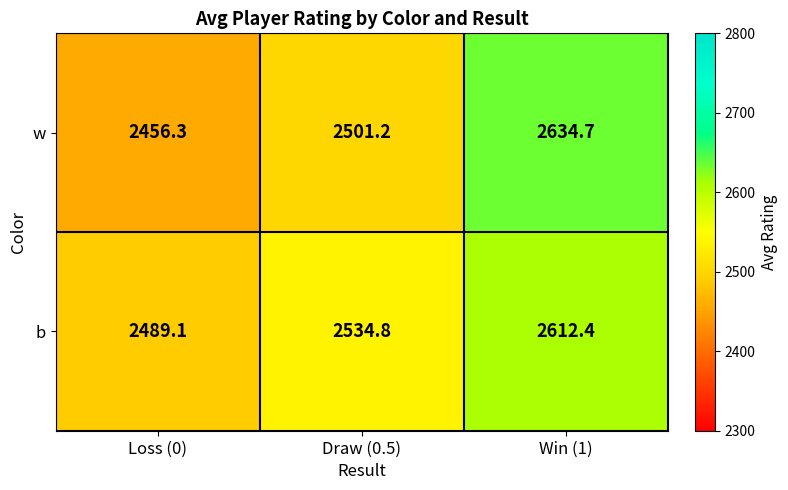

True or false: b has a value of 1475.3 at Win (1).

False